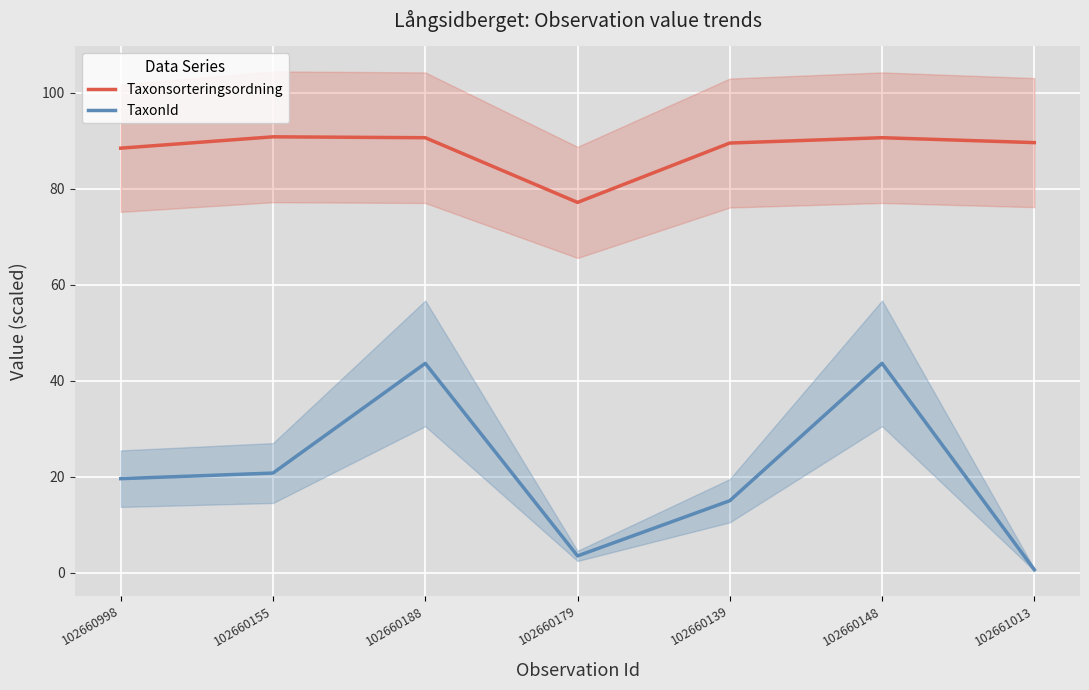

True or false: TaxonId has more than 2 interior local peaks.

False